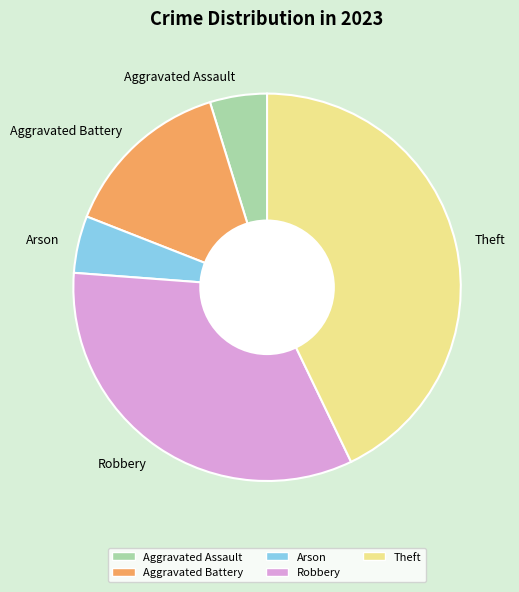

Is it true that Aggravated Battery is 7% of the pie?

False